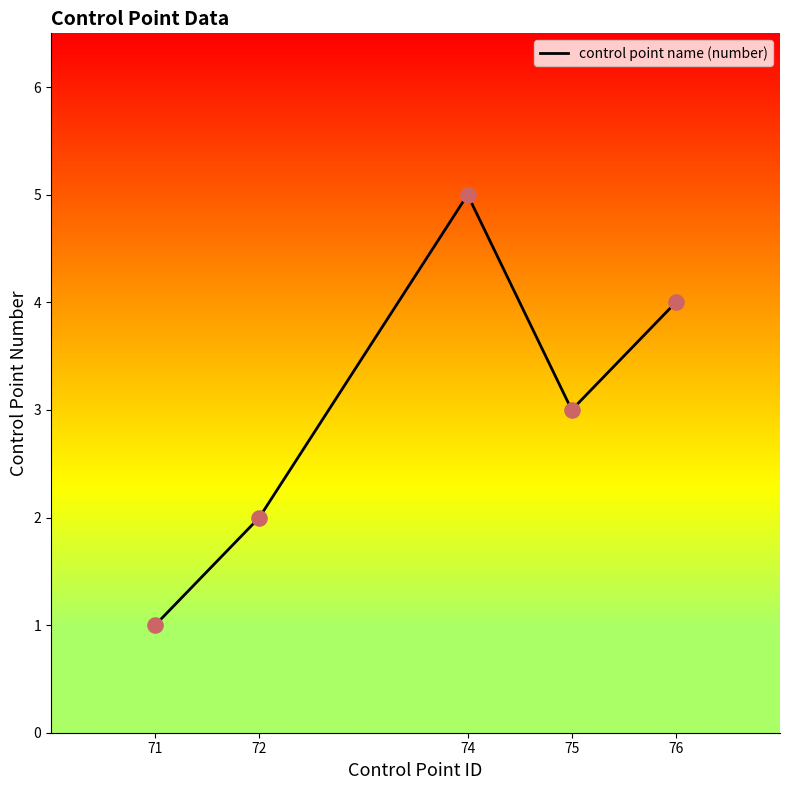

What is the change in value from 72 to 76?

+2